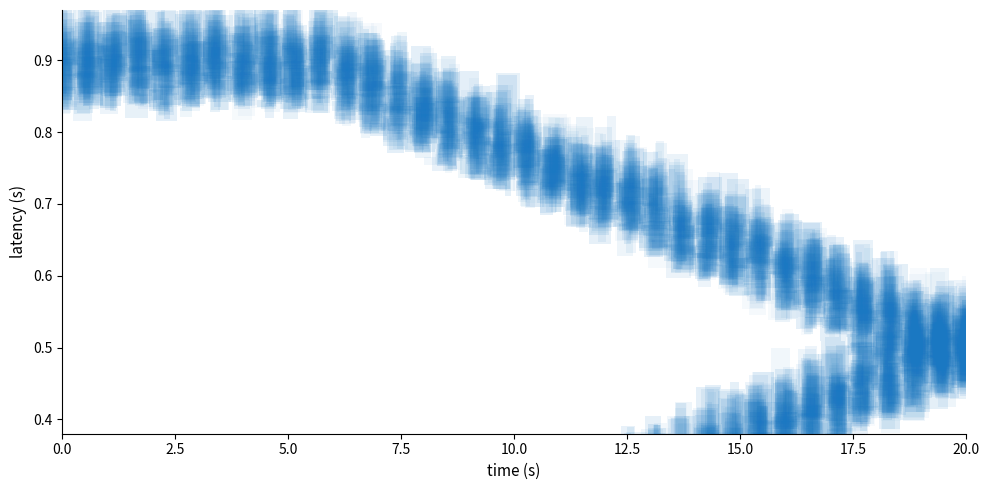

Count the number of data series in this chart.

3